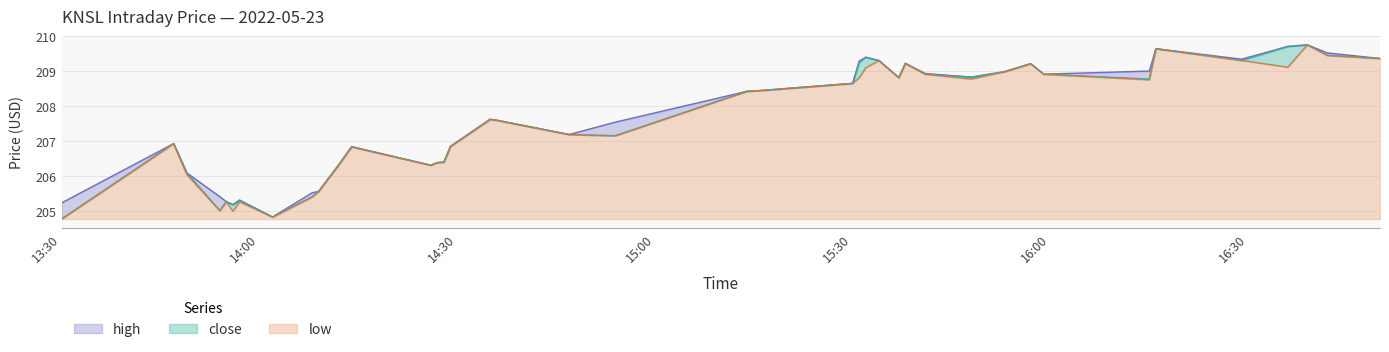

Which label corresponds to the smallest value in the chart?

13:30